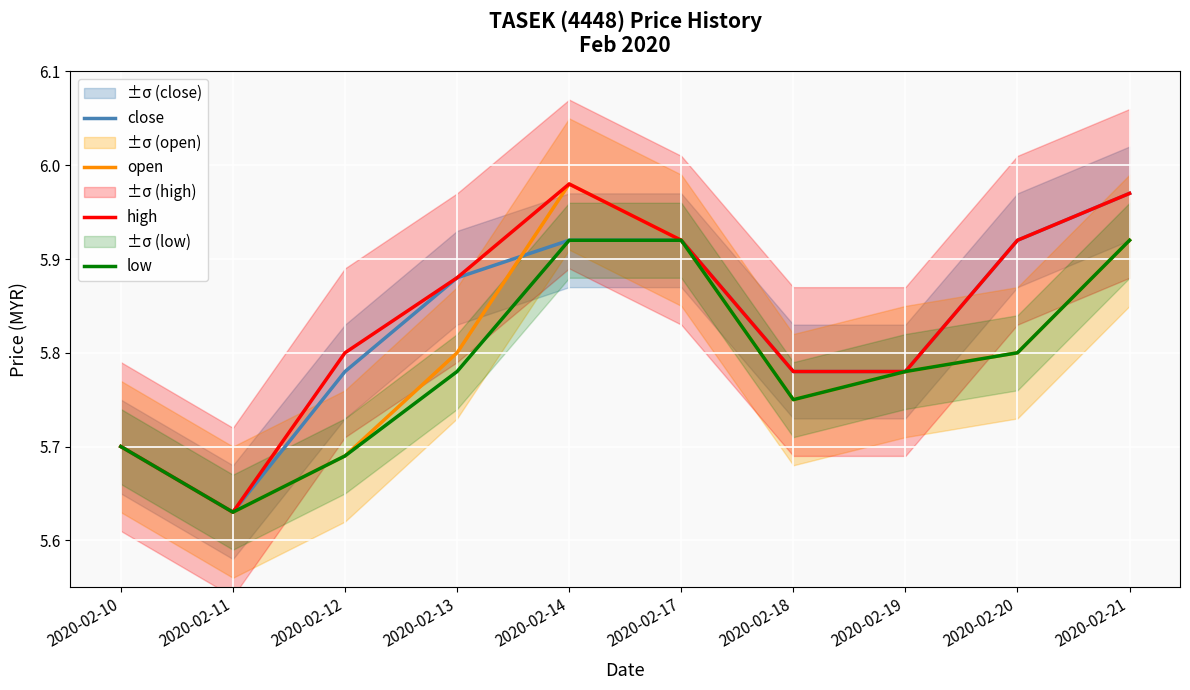

Reading left to right, extract all data points from this chart.

close: 5.7	5.6	5.8	5.9	5.9	5.9	5.8	5.8	5.9	6.0
open: 5.7	5.6	5.7	5.8	6.0	5.9	5.8	5.8	5.8	5.9
high: 5.7	5.6	5.8	5.9	6.0	5.9	5.8	5.8	5.9	6.0
low: 5.7	5.6	5.7	5.8	5.9	5.9	5.8	5.8	5.8	5.9